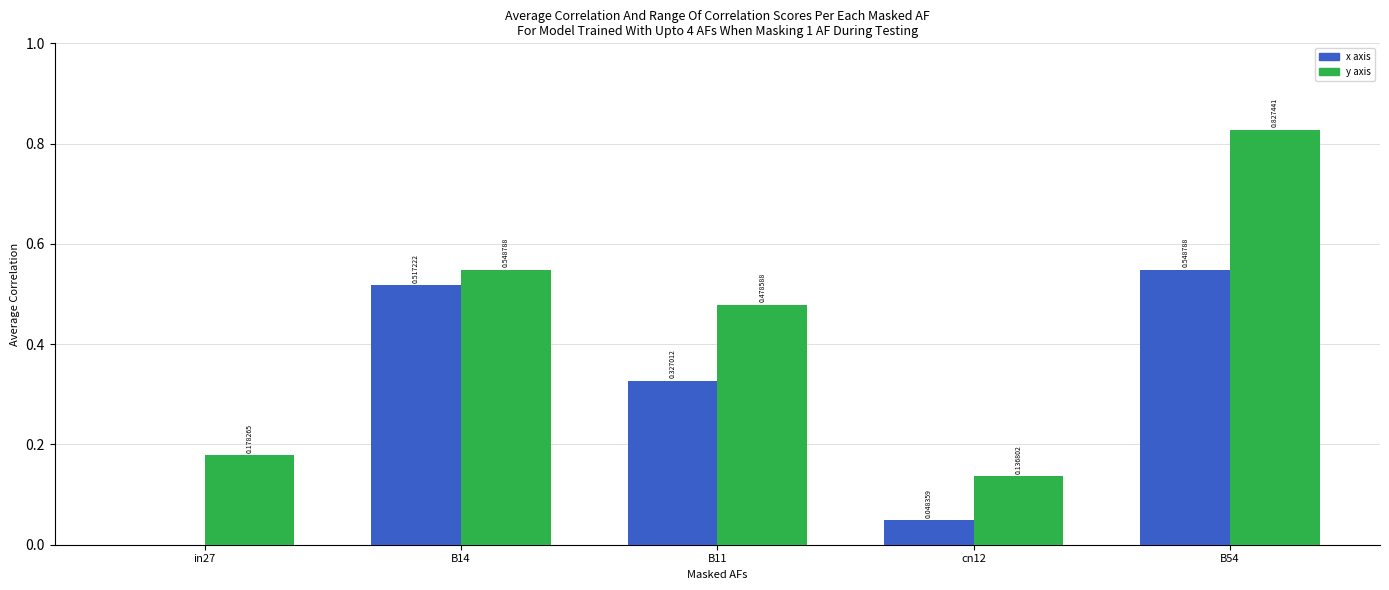

At which category is the sum across all series the highest?

B54